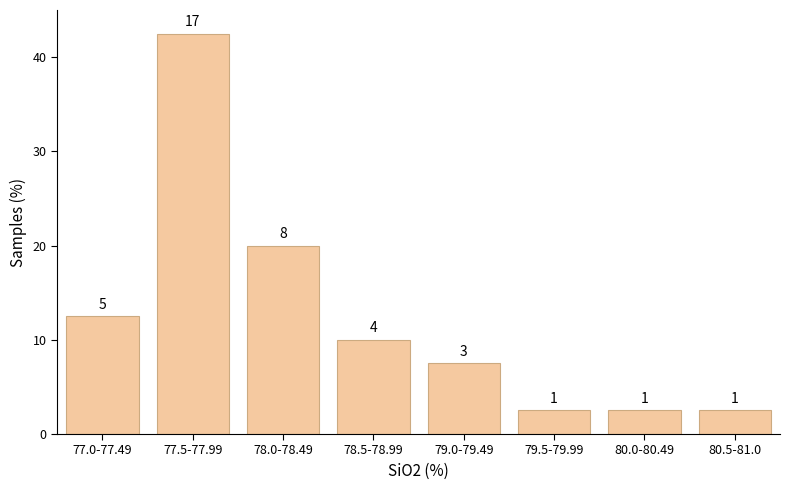

How many bars are there in total?

8